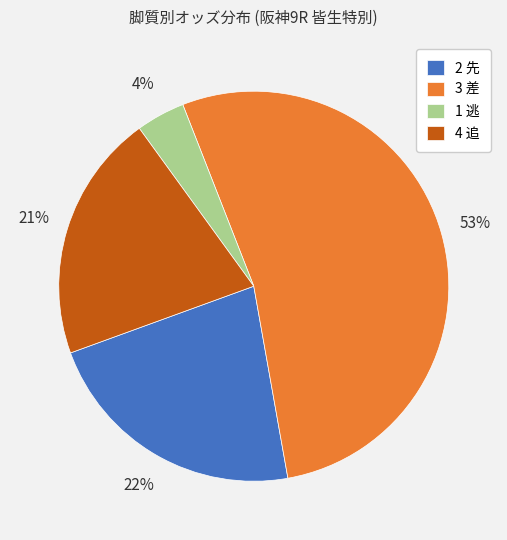

Is it true that 1 逃 is 16% of the pie?

False